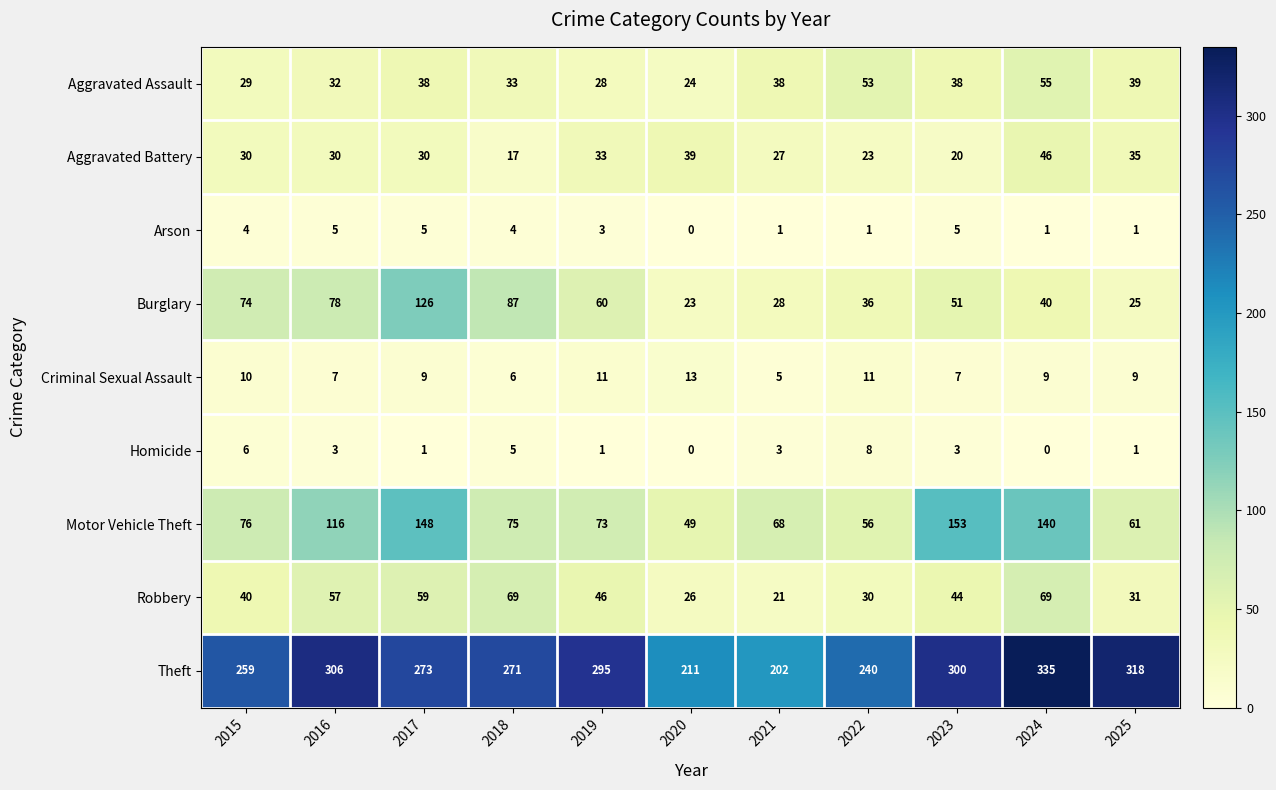

The Arson series shows 8 at 2017. True or false?

False